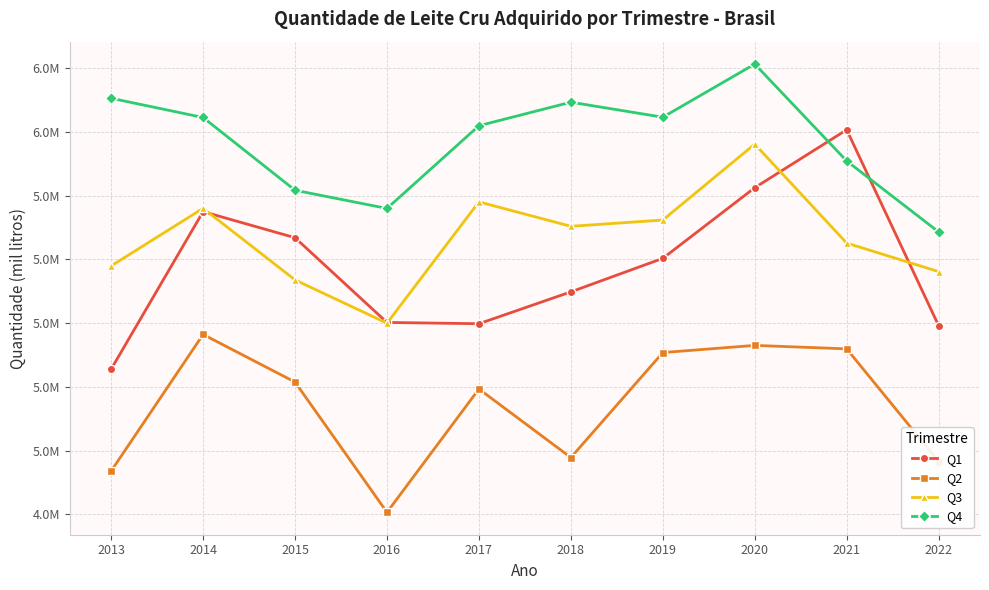

What are all the series names shown in the legend?

Q1, Q2, Q3, Q4